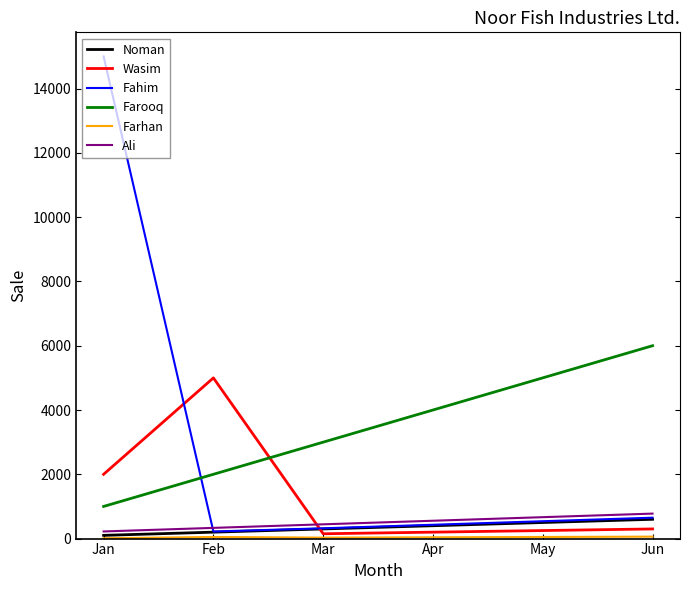

What is the difference between the highest and lowest values at Mar?

2970